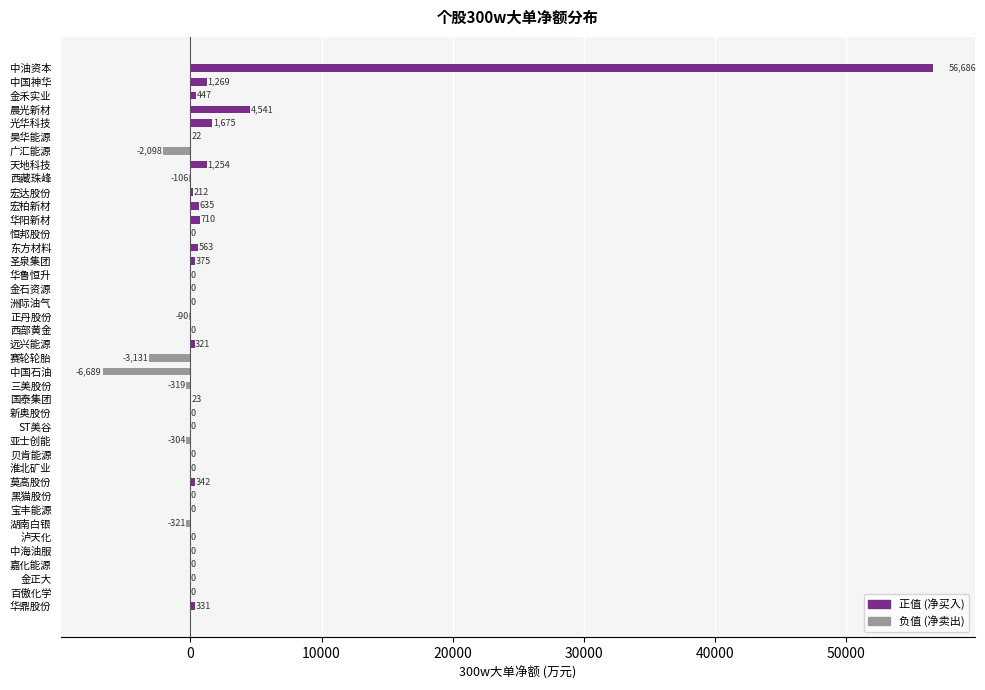

Is it true that the value at 宏柏新材 is 634.8?

True